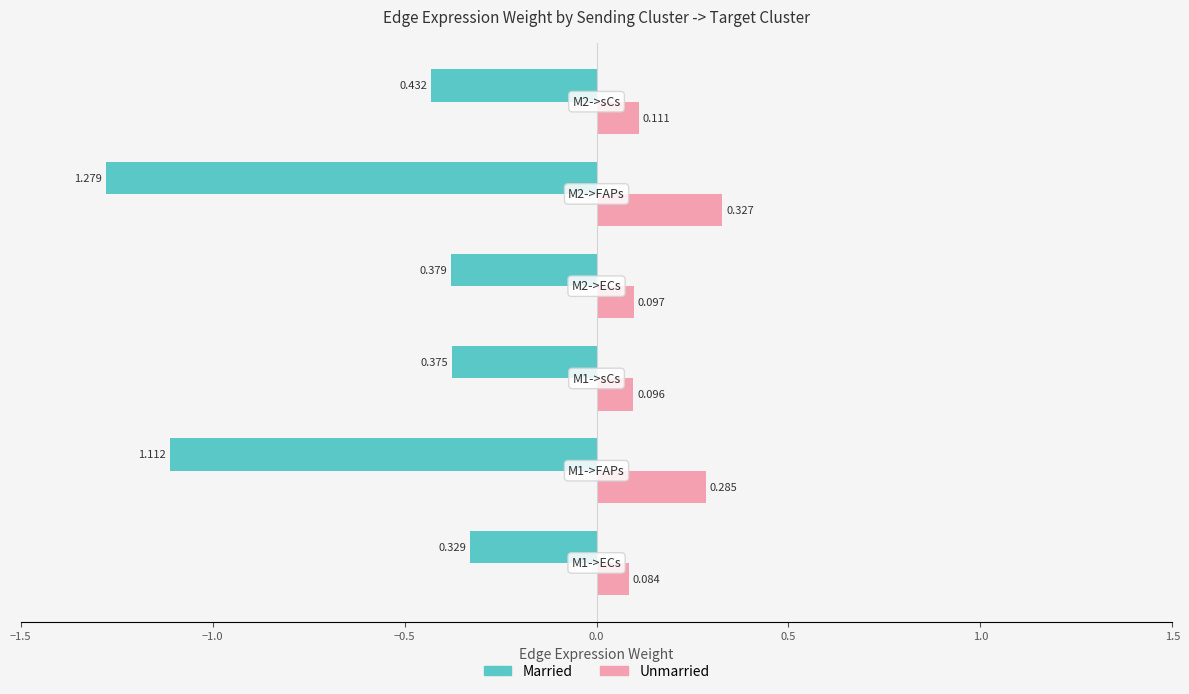

Rank the series by their maximum value, from lowest to highest.

Married, Unmarried